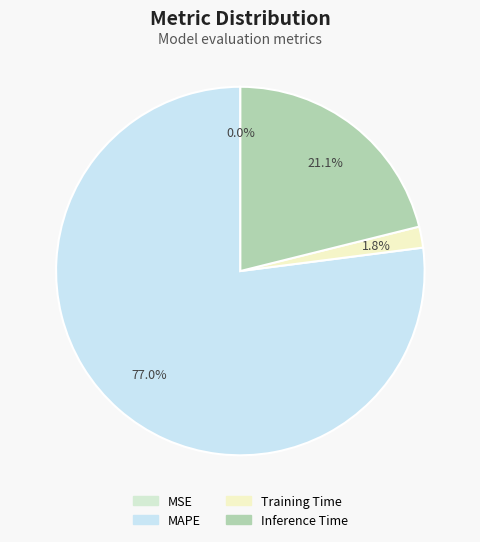

Combined, do MAPE and Inference Time account for over 50%?

Yes